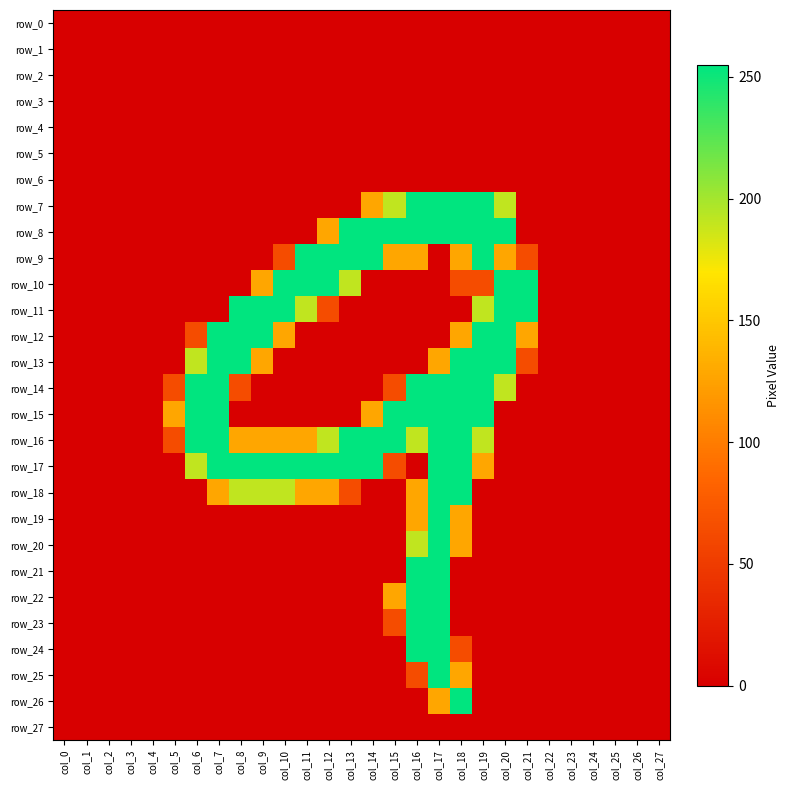

Which series has the largest total across all categories?

row_16